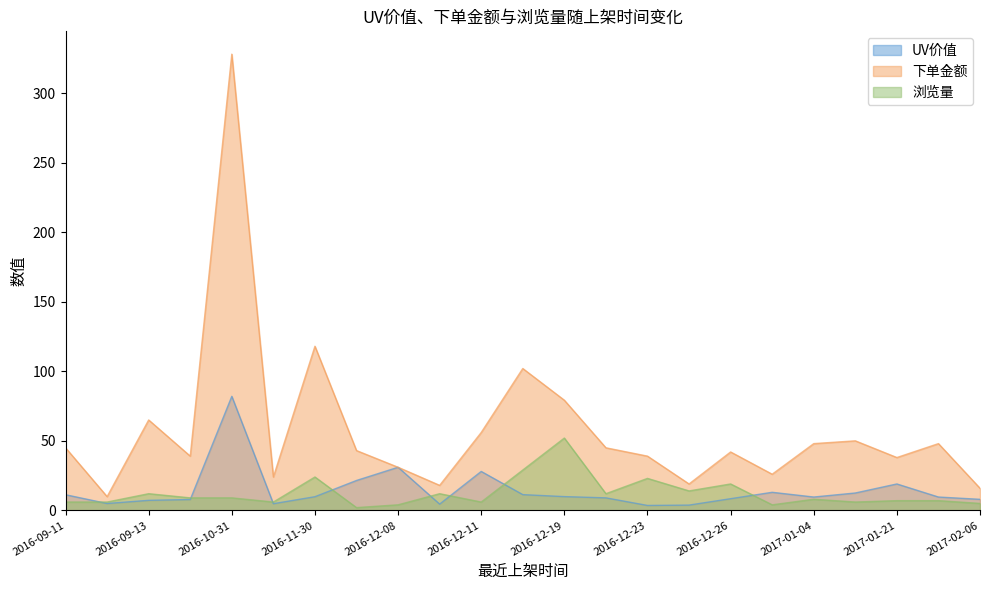

How many data points in 浏览量 are less than 8?

11